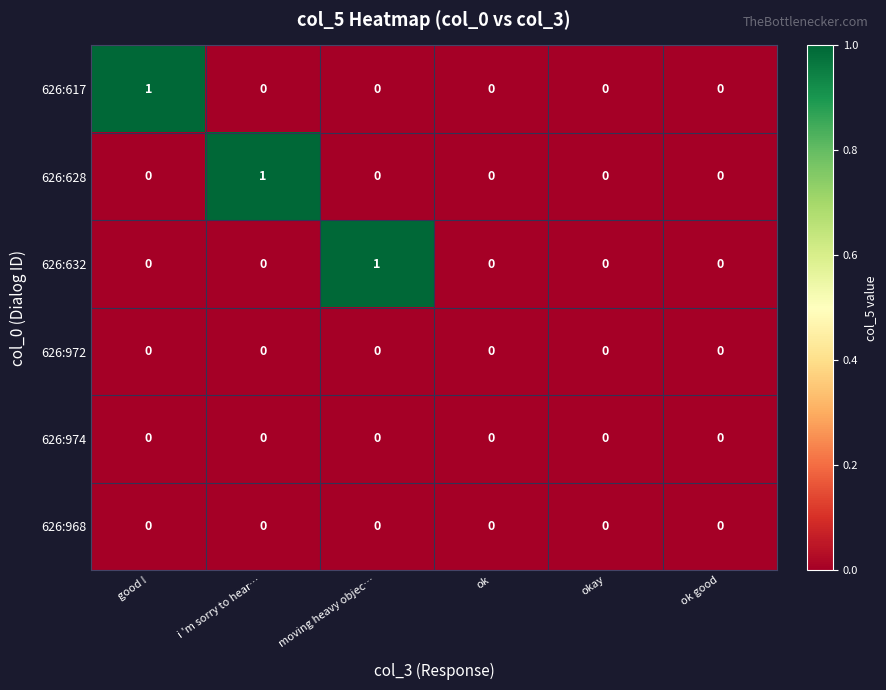

Is it true that 626:628 equals 0 at ok good?

True